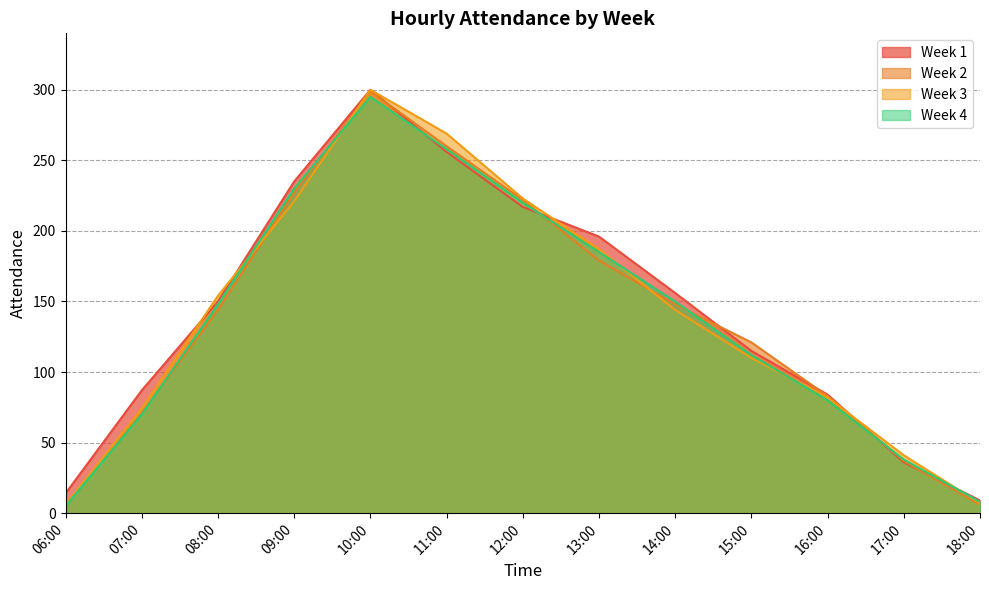

Where do Week 2 and Week 3 first cross each other?

08:00 and 09:00